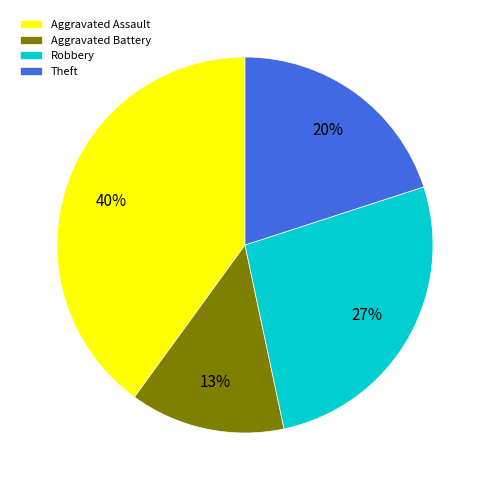

To the nearest percent, what is the average slice percentage?

25%